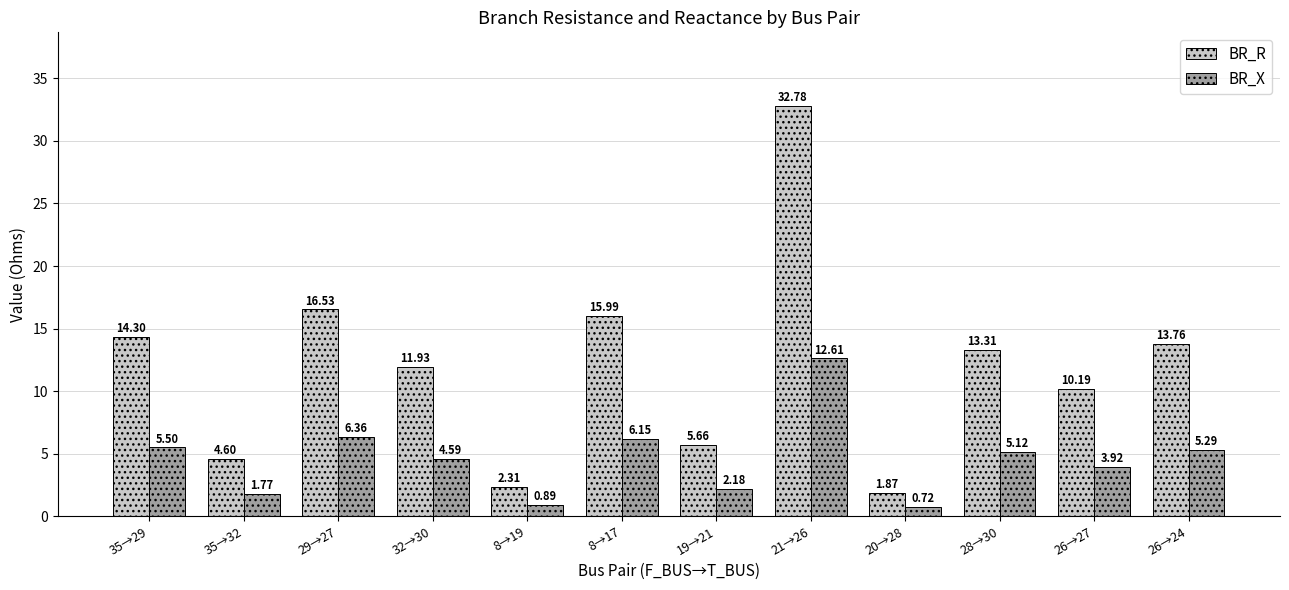

At how many categories does at least one series exceed 22?

1